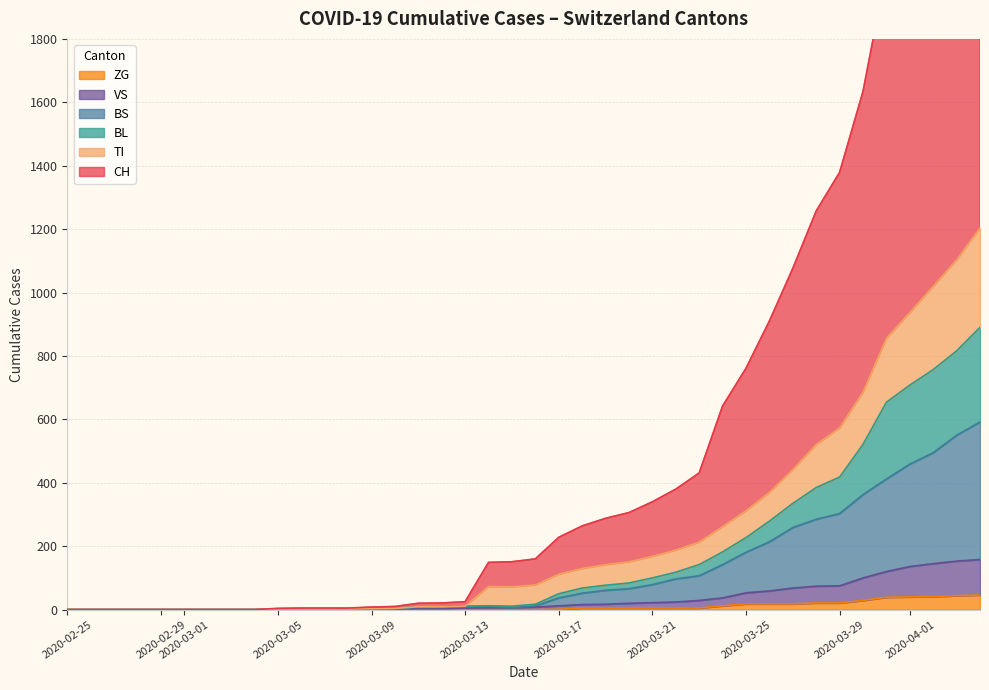

How many interior local peaks does the BL series have?

1